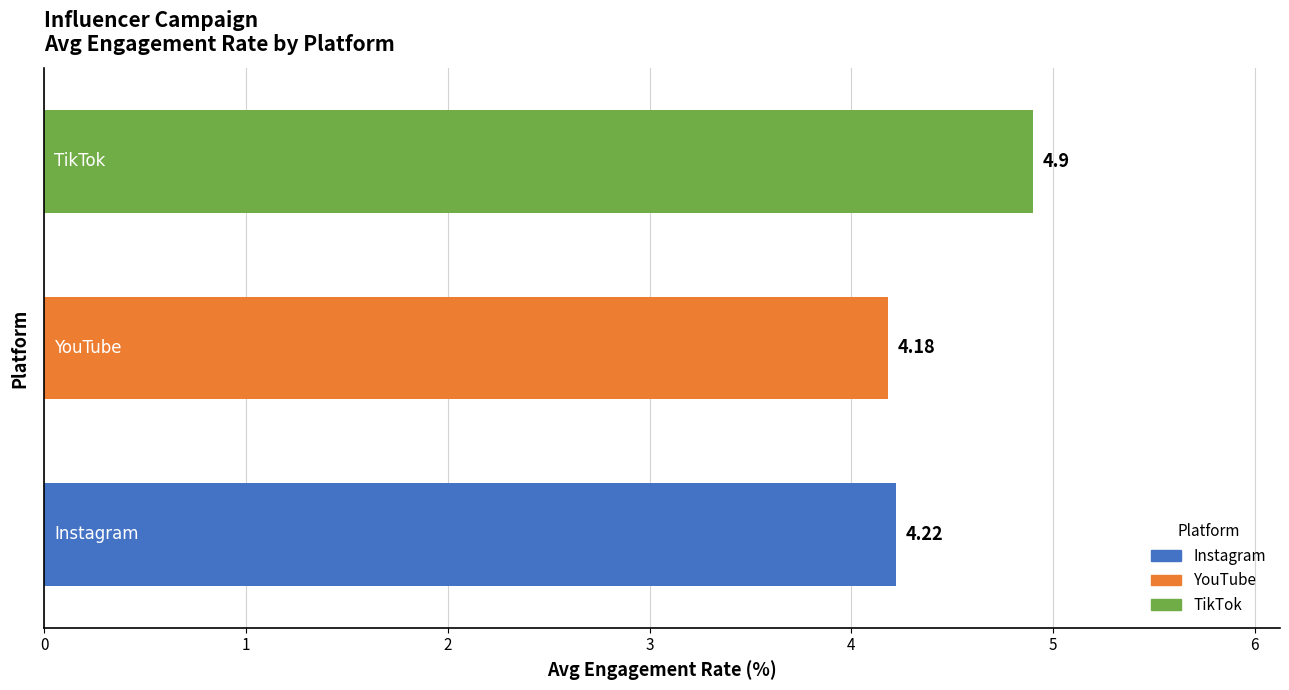

What is the average value?

4.4